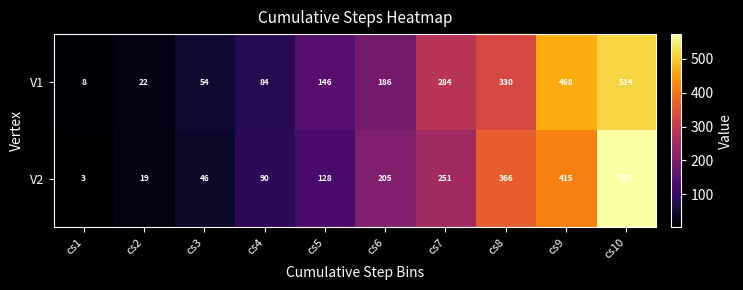

What is the difference between the second highest and minimum values in the V1 series?

460